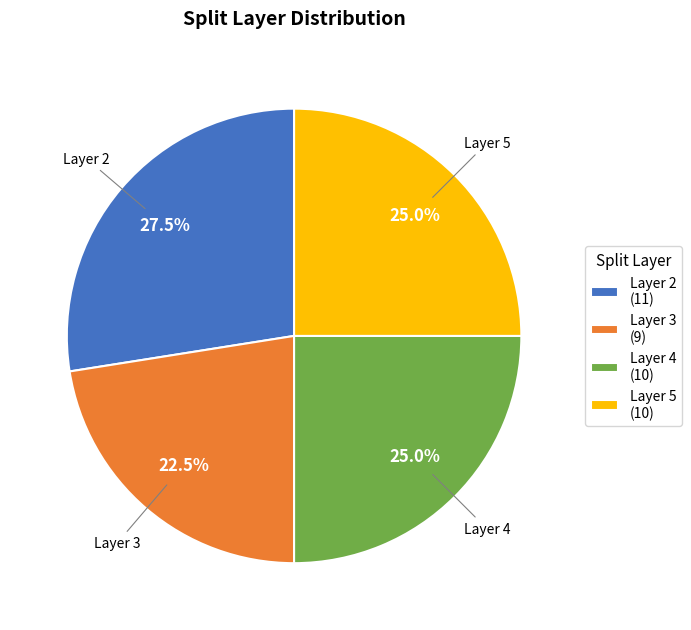

Does Layer 2 (11) account for over 50% of the chart?

No